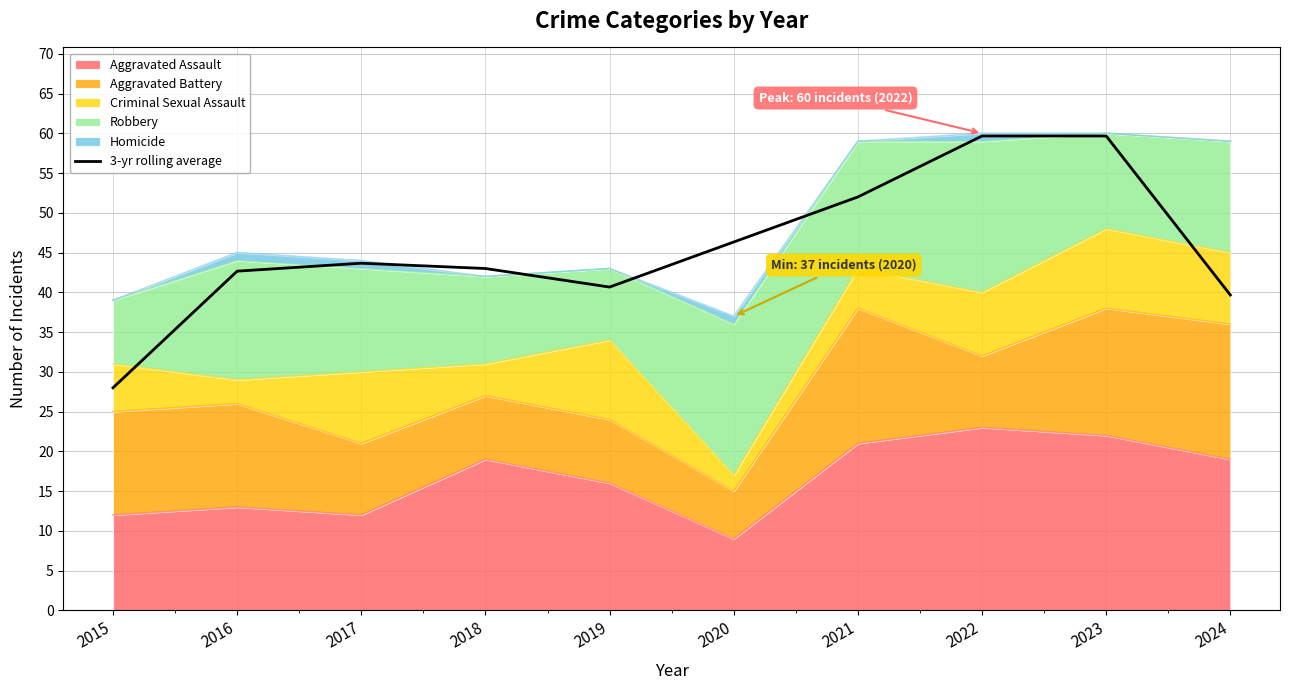

What is the ratio of the value at 2017 to the value at 2022?

0.7